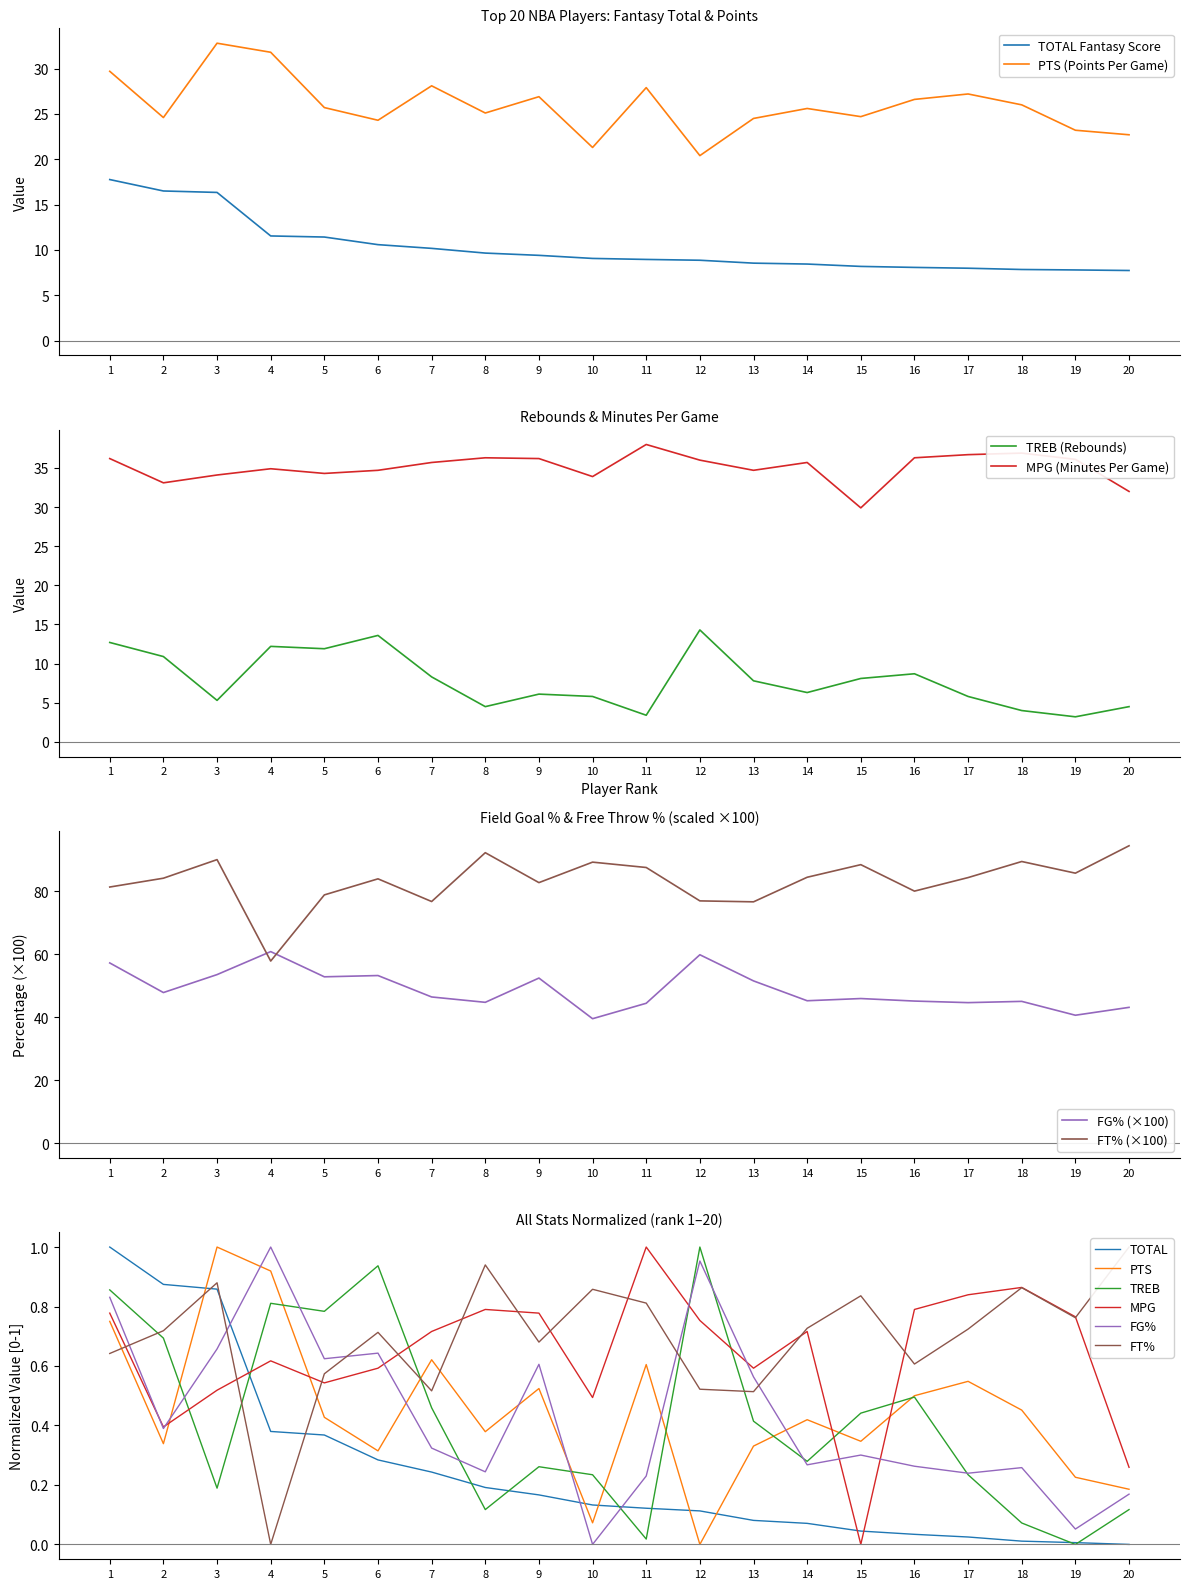

At how many categories does at least one series exceed 40?

20